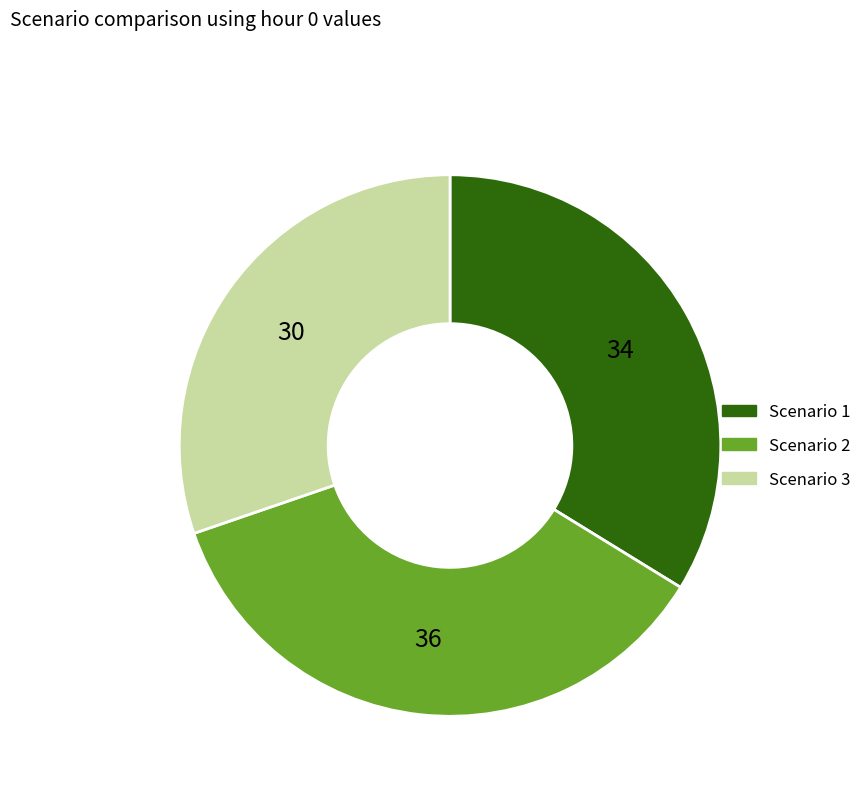

How many slices are in this pie chart?

3